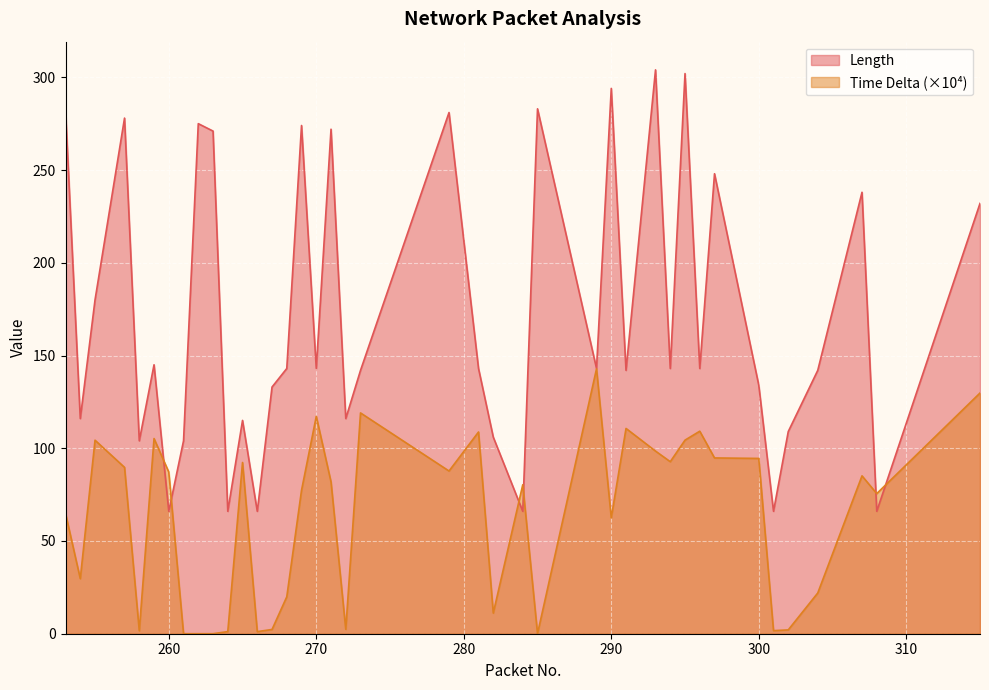

In Time Delta, how many points are lower than both neighbors (excluding endpoints)?

13